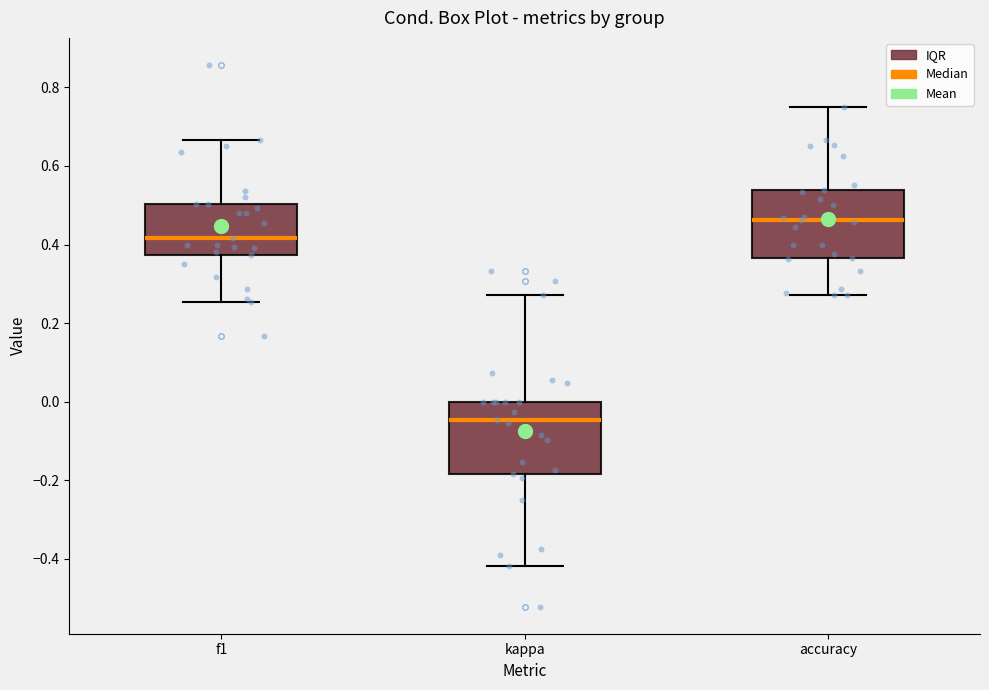

Reading left to right, transcribe this box plot: for each box, give where its median line is, the range the box spans, and where its two whiskers end, as read against the y-axis. The values are not printed on the chart, so give them approximately, as read against the axis.

f1: median 0.42, box 0.38 to 0.50, whiskers 0.26 to 0.66
kappa: median -0.04, box -0.18 to 0.00, whiskers -0.42 to 0.28
accuracy: median 0.46, box 0.36 to 0.54, whiskers 0.28 to 0.76